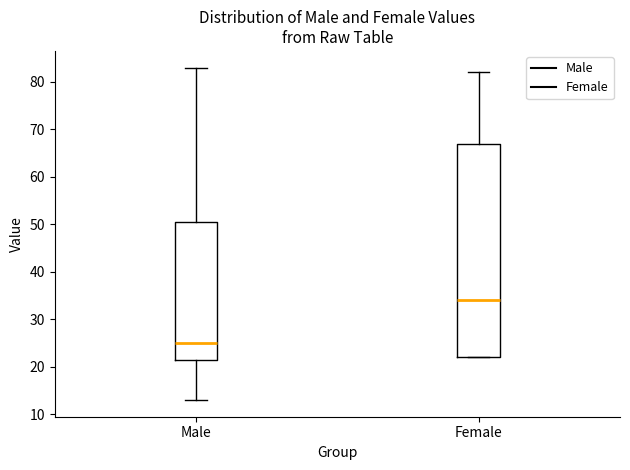

Where is the lower edge of the box for Male on the y-axis? The values are not printed on the chart, so give them approximately, as read against the axis.

22